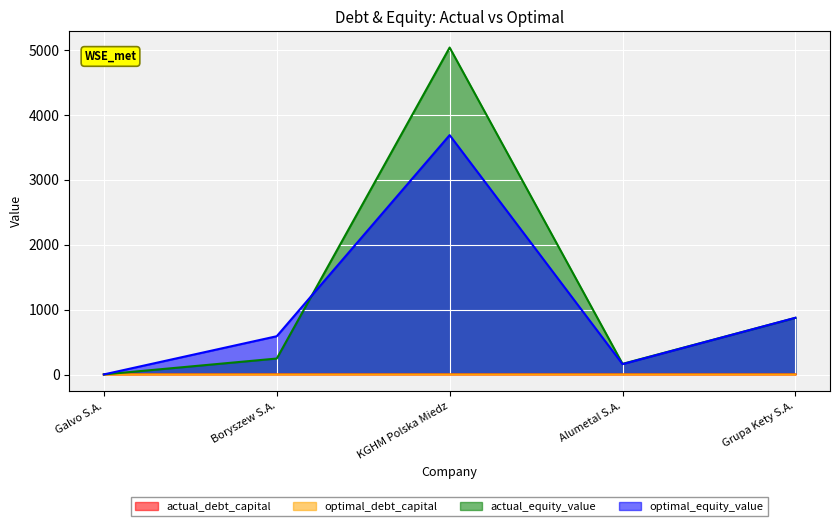

The value of optimal_equity_value at Galvo S.A. is 1.9. True or false?

False